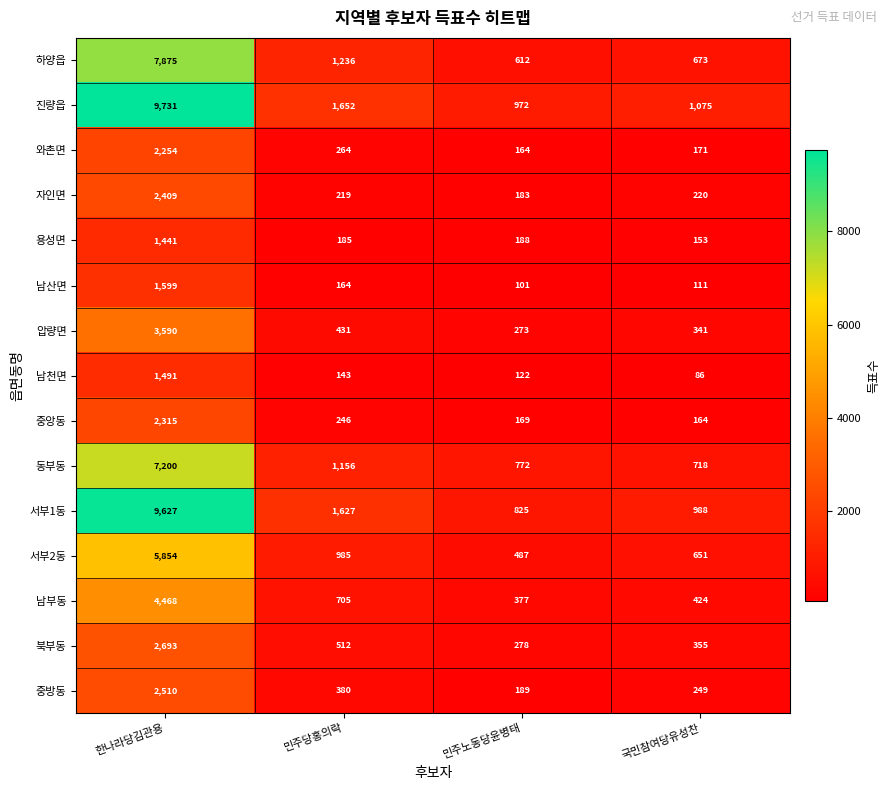

What is the approximate value of 남천면 at 한나라당김관용, to the nearest 10?

1490